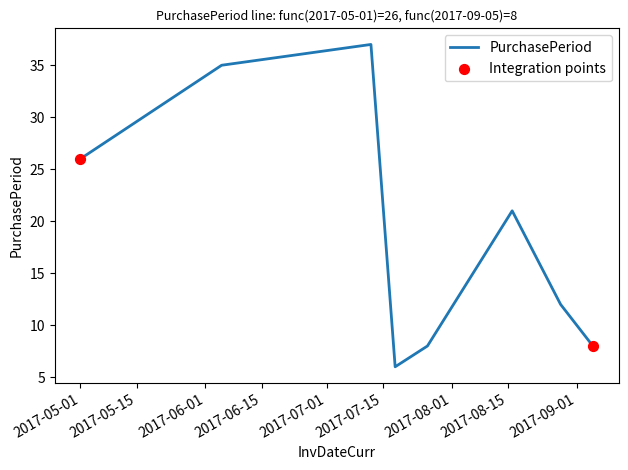

What is the smallest value displayed?

6